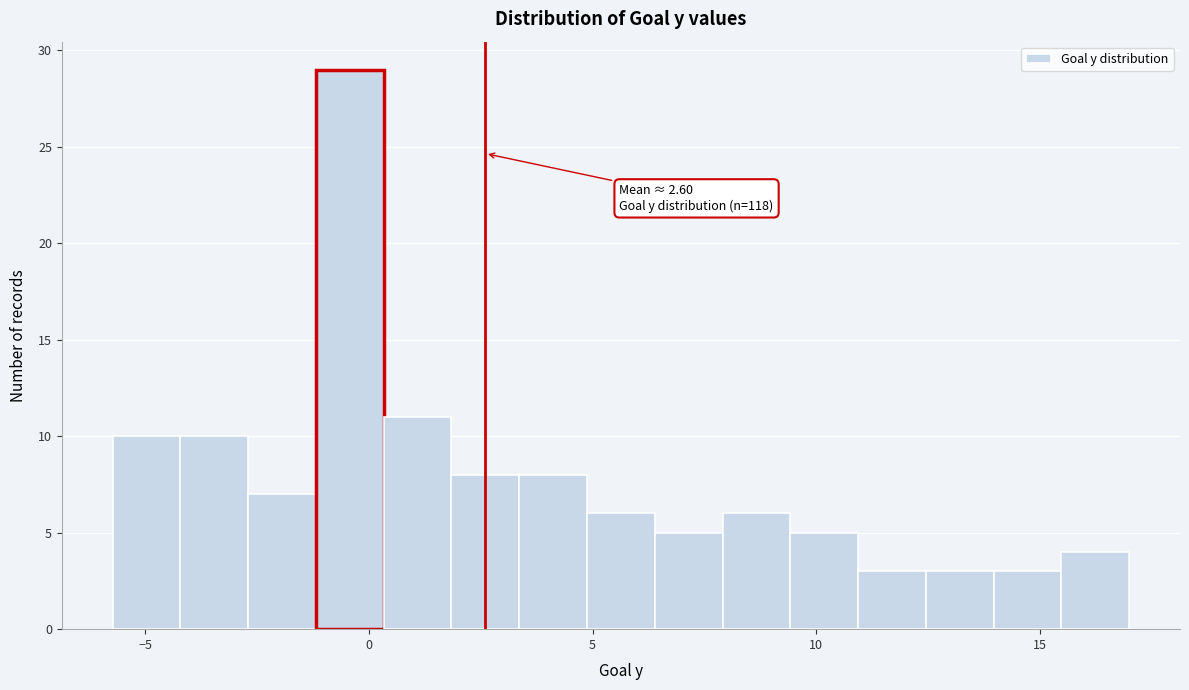

Around what value on the x-axis is the tallest bar? Give the approximate position of its centre, as read against the axis.

-0.5